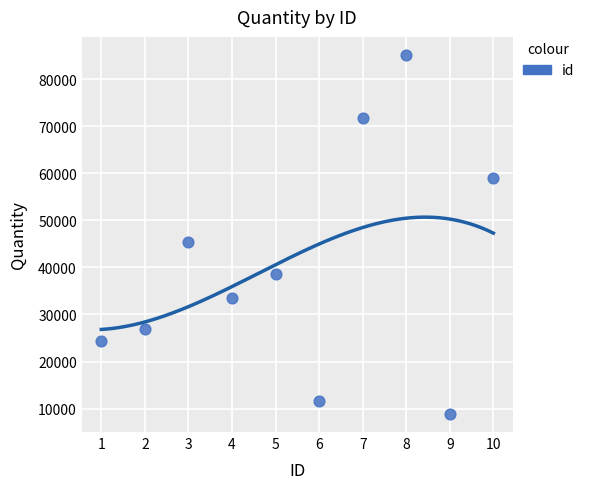

What is the range of X values (max minus min)?

9